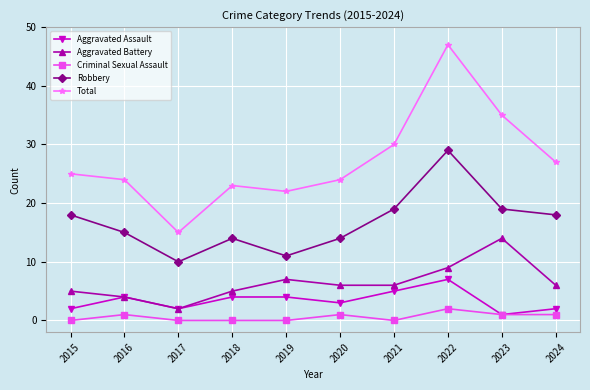

Which series has the widest spread of values?

Total